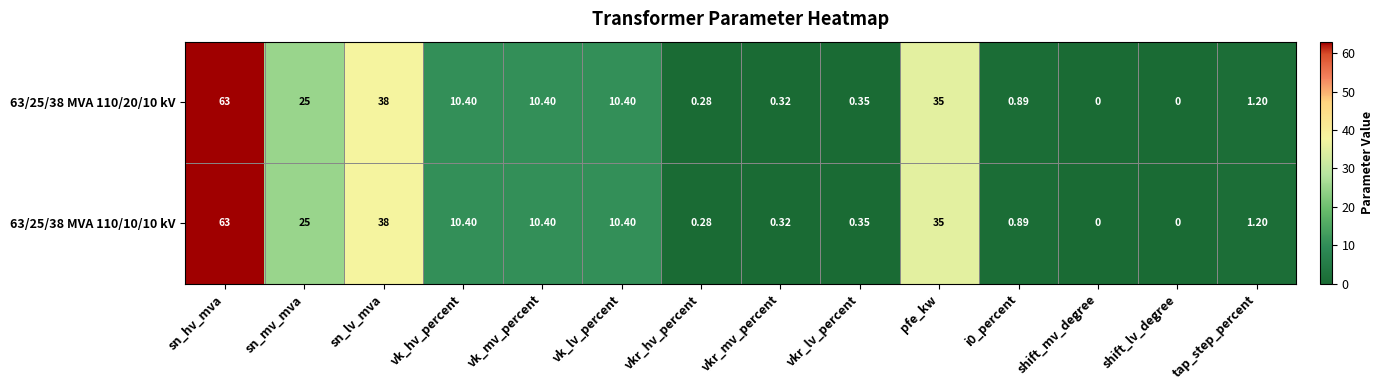

At which category is the sum across all series the highest?

sn_hv_mva